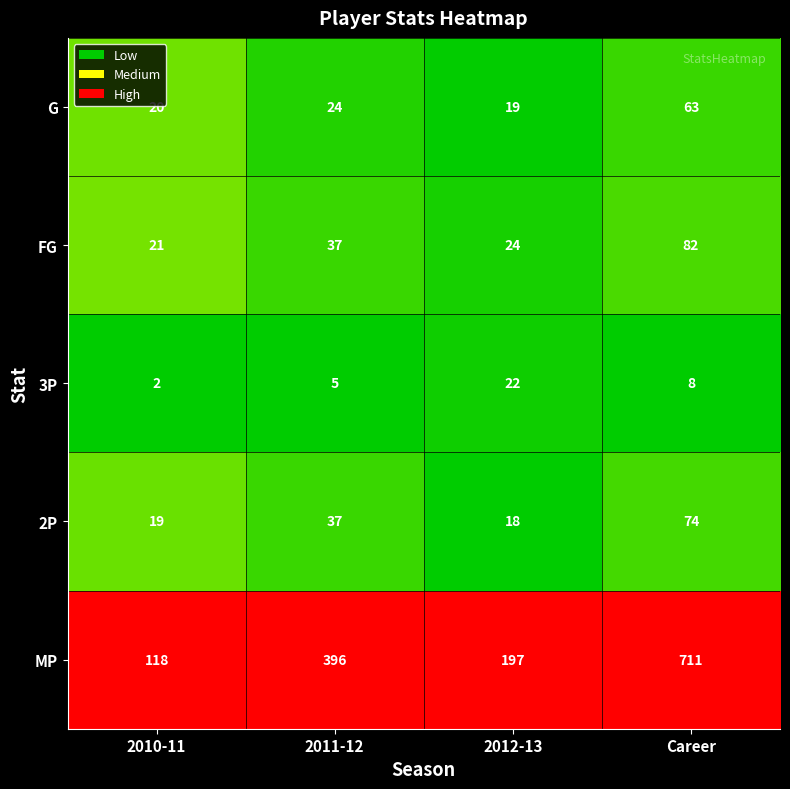

How many series are shown in this chart?

5